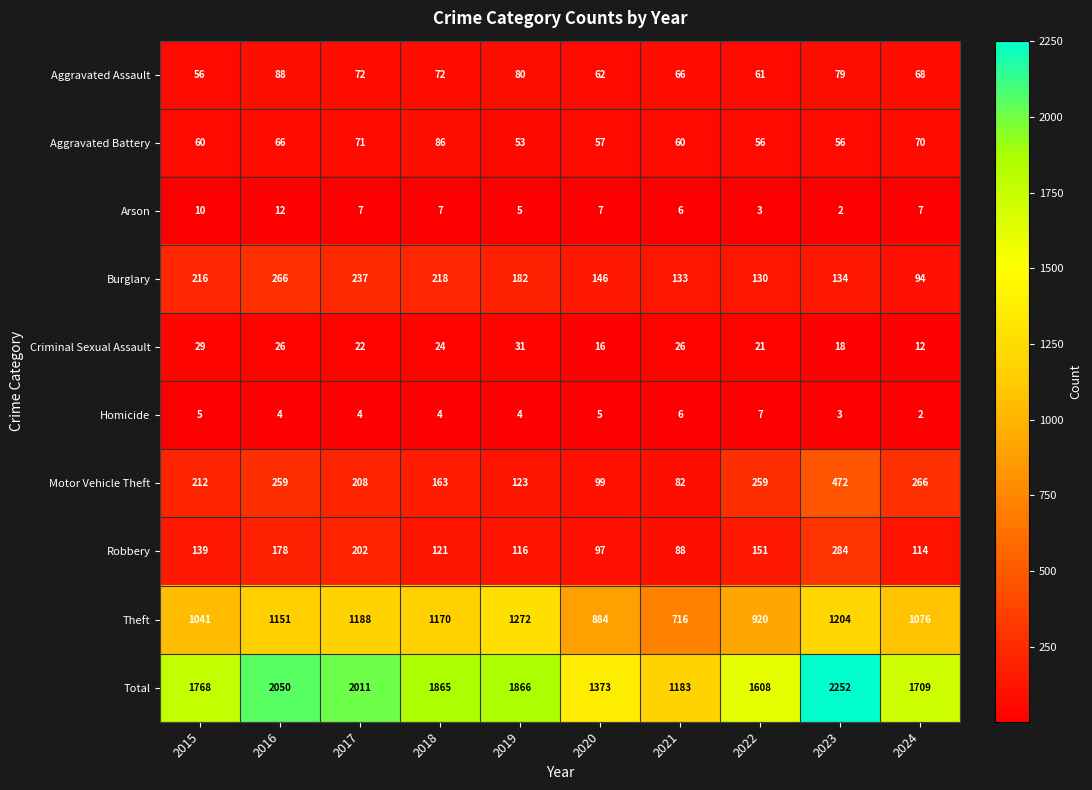

The Aggravated Battery series shows 91 at 2023. True or false?

False